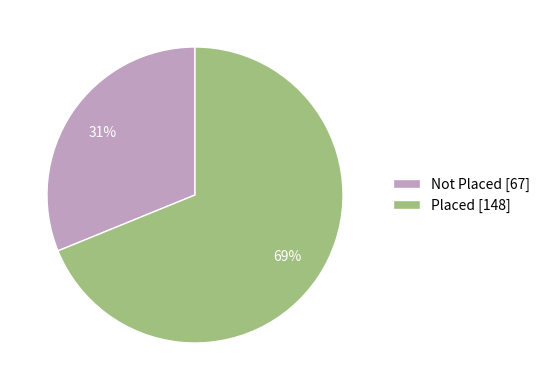

Rank the categories by value from lowest to highest.

Not Placed, Placed